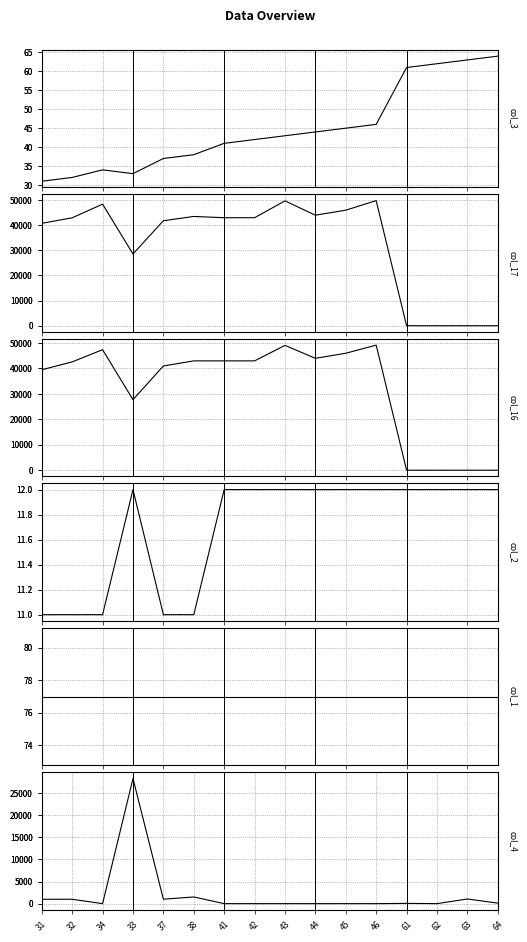

What is the value of the col_16 point at the 6th from the left?

43000.0